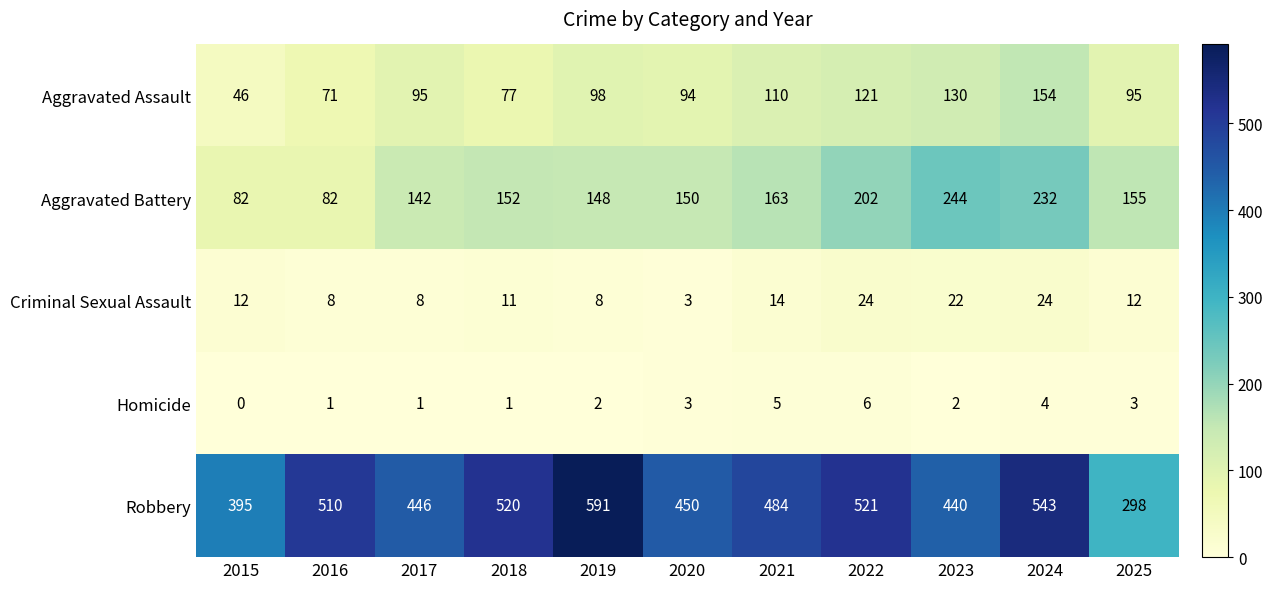

What value does the Aggravated Assault series have at 2025?

95